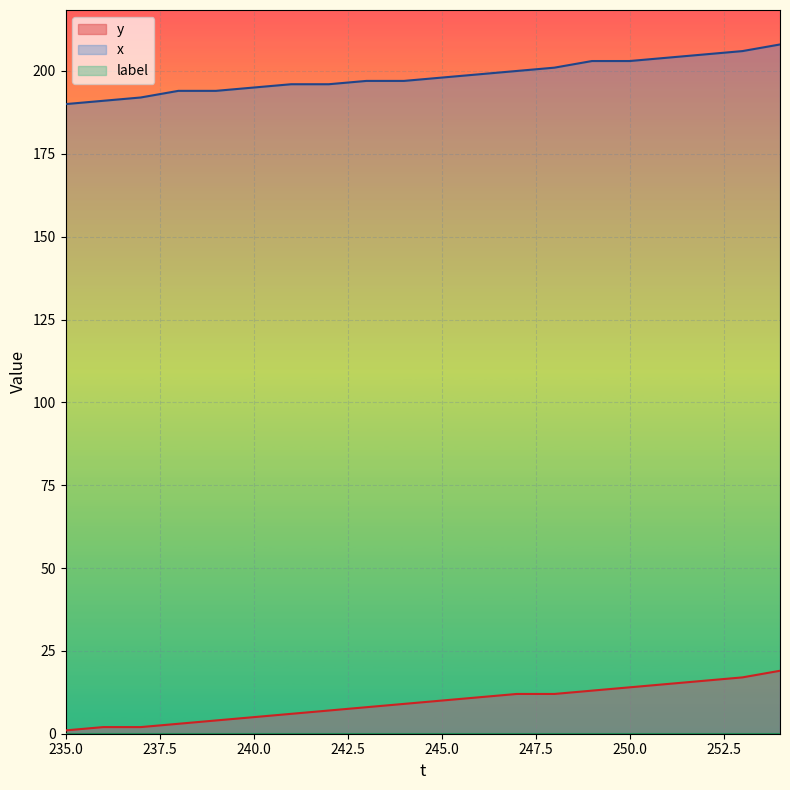

True or false: x and y cross at least once.

False